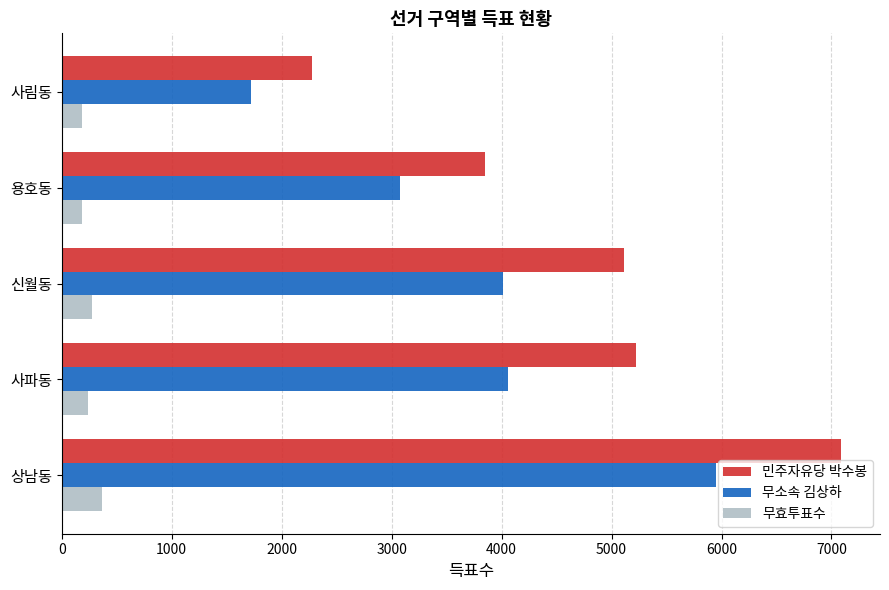

What is the difference between the second highest and minimum values in the 무소속 김상하 series?

2334